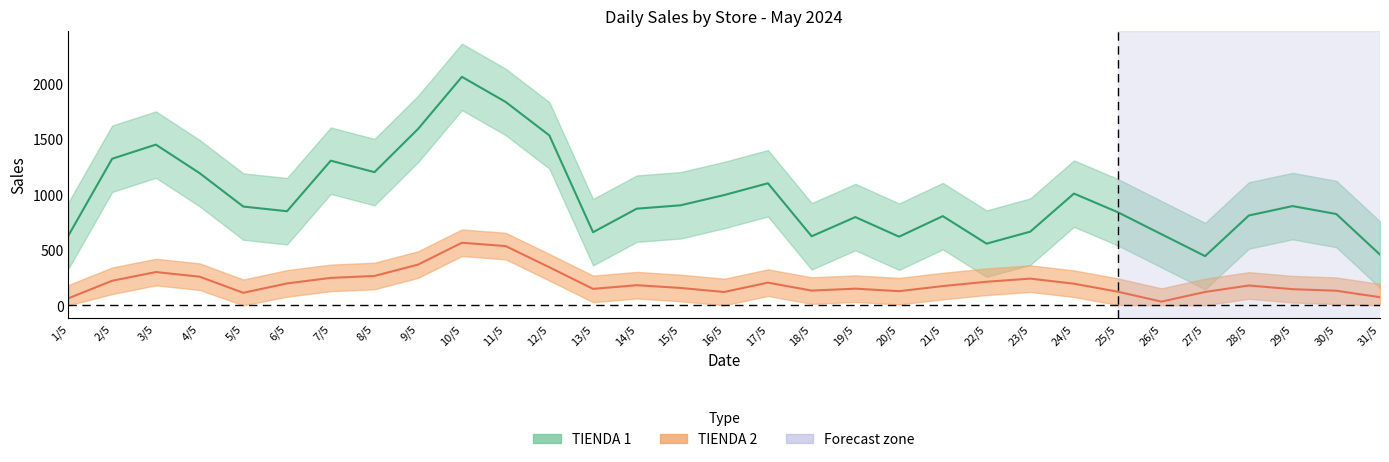

What is the label of the 17th point from the left?

17/5